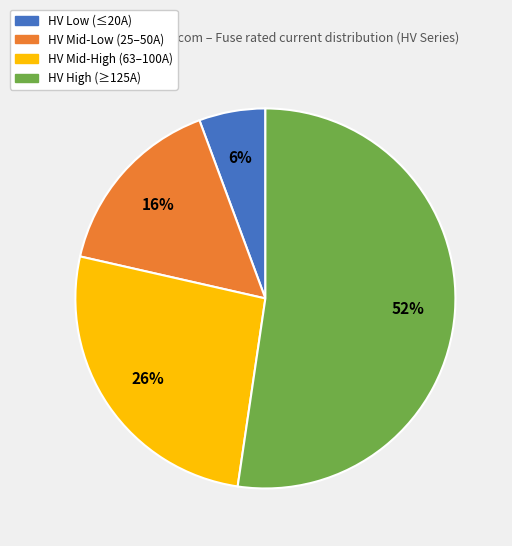

To the nearest percent, what is the average slice percentage?

25%